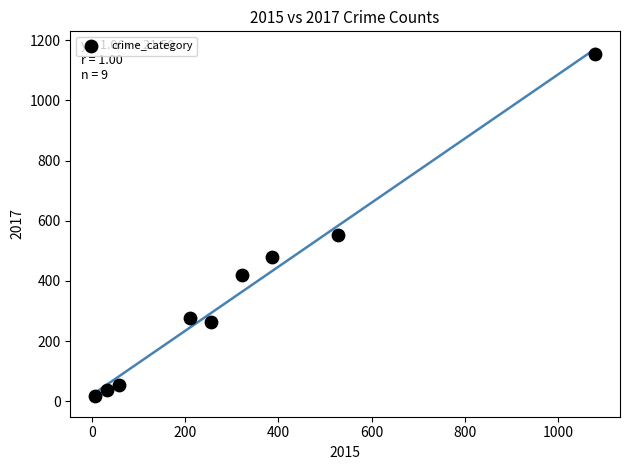

What Y value in the scatter plot is closest to 586?

553